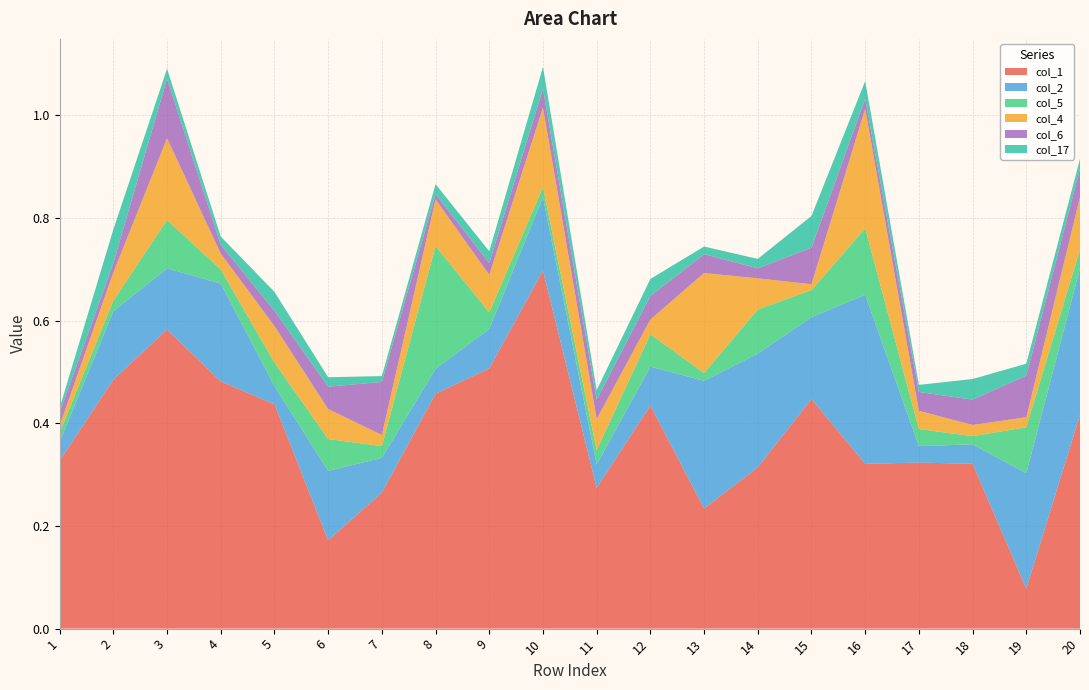

Reading left to right, extract all data points from this chart.

col_1: 1=0.3	2=0.5	3=0.6	4=0.5	5=0.4	6=0.2	7=0.3	8=0.5	9=0.5	10=0.7	11=0.3	12=0.4	13=0.2	14=0.3	15=0.4	16=0.3	17=0.3	18=0.3	19=0.1	20=0.4
col_2: 1=0.0	2=0.1	3=0.1	4=0.2	5=0.0	6=0.1	7=0.1	8=0.0	9=0.1	10=0.1	11=0.0	12=0.1	13=0.2	14=0.2	15=0.2	16=0.3	17=0.0	18=0.0	19=0.2	20=0.3
col_5: 1=0.0	2=0.0	3=0.1	4=0.0	5=0.0	6=0.1	7=0.0	8=0.2	9=0.0	10=0.0	11=0.0	12=0.1	13=0.0	14=0.1	15=0.1	16=0.1	17=0.0	18=0.0	19=0.1	20=0.0
col_4: 1=0.0	2=0.1	3=0.2	4=0.0	5=0.1	6=0.1	7=0.0	8=0.1	9=0.1	10=0.2	11=0.1	12=0.0	13=0.2	14=0.1	15=0.0	16=0.2	17=0.0	18=0.0	19=0.0	20=0.1
col_6: 1=0.0	2=0.0	3=0.1	4=0.0	5=0.0	6=0.0	7=0.1	8=0.0	9=0.0	10=0.0	11=0.0	12=0.0	13=0.0	14=0.0	15=0.1	16=0.0	17=0.0	18=0.0	19=0.1	20=0.1
col_17: 1=0.0	2=0.1	3=0.0	4=0.0	5=0.0	6=0.0	7=0.0	8=0.0	9=0.0	10=0.0	11=0.0	12=0.0	13=0.0	14=0.0	15=0.1	16=0.0	17=0.0	18=0.0	19=0.0	20=0.0